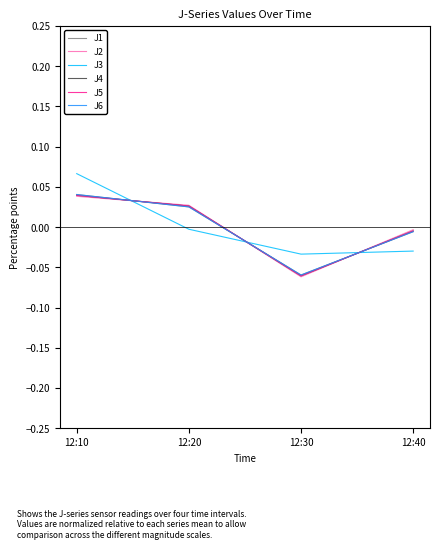

The J2 series shows -0.0 at 12:40. True or false?

True